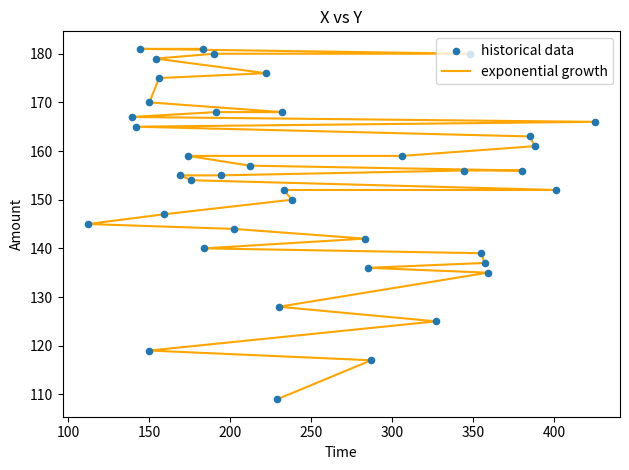

Which series has the widest spread of Y values?

exponential growth